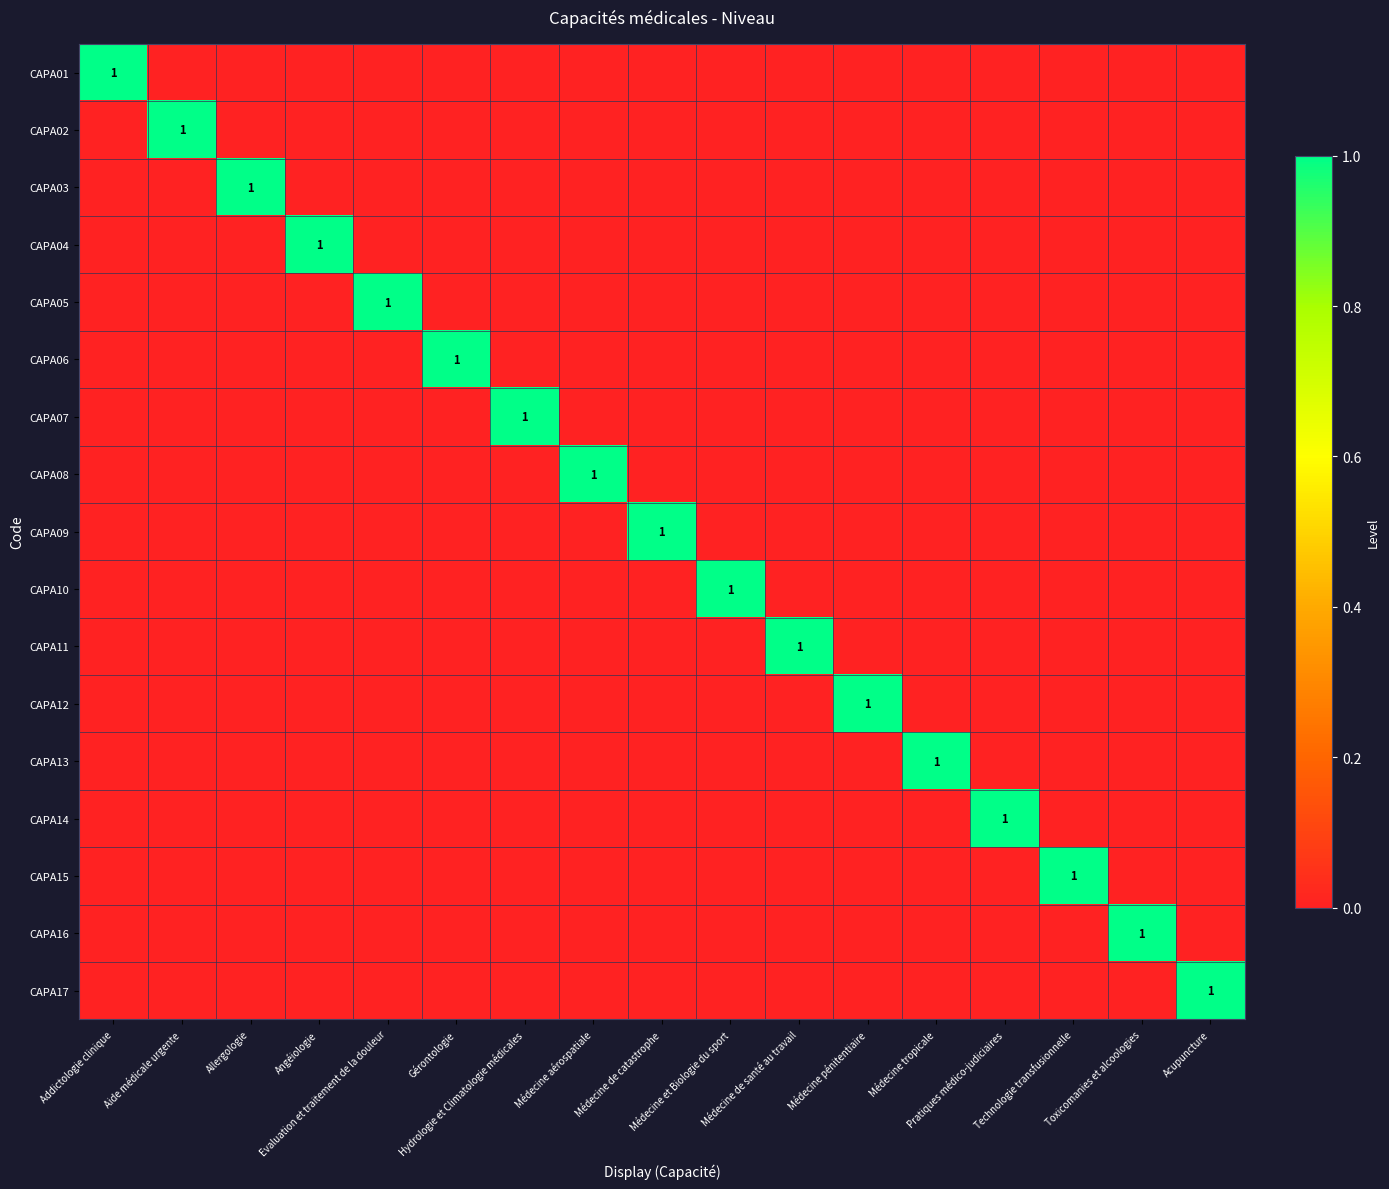

What is the sum of all CAPA14 values?

1